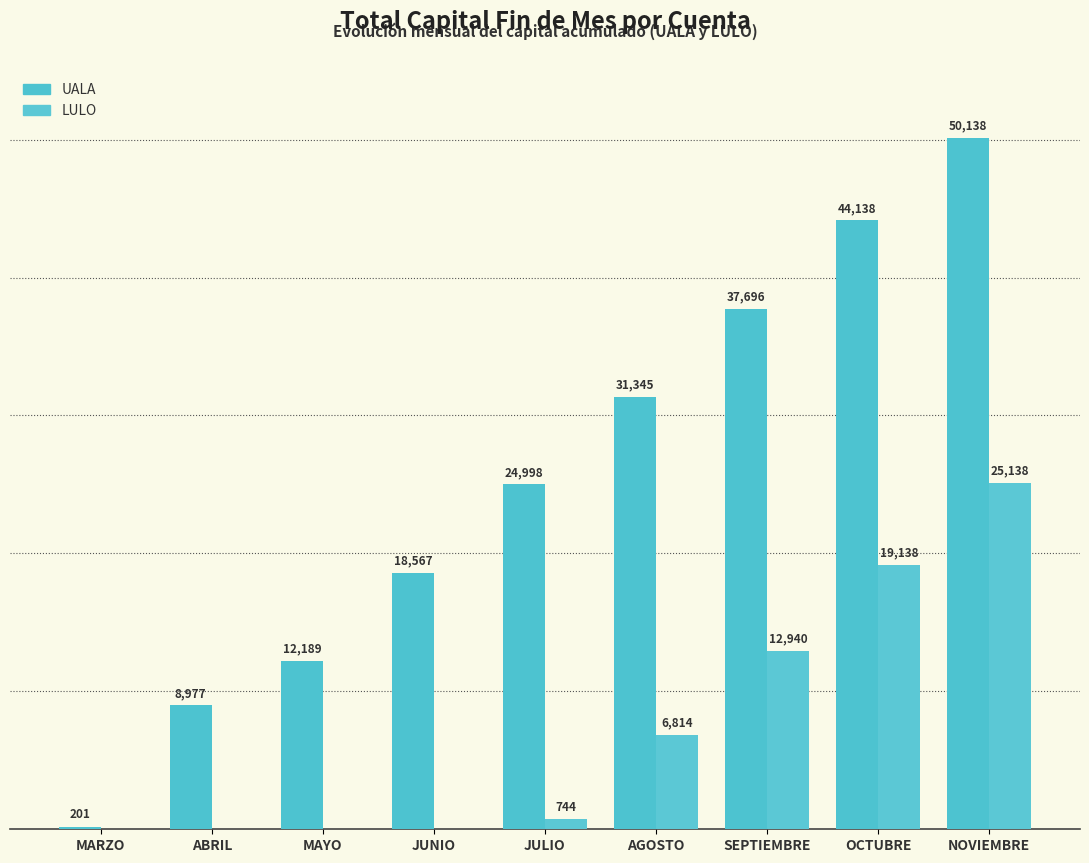

What is the label of the 7th bar from the right?

MAYO